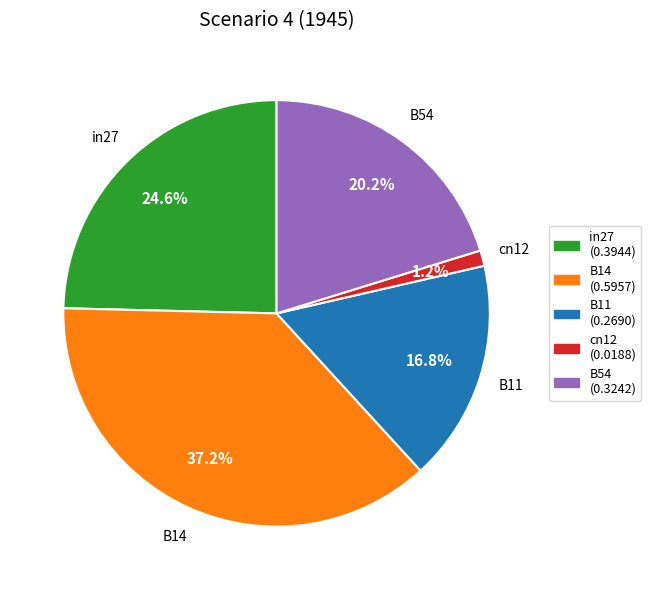

Rank the categories by value from highest to lowest.

B14, in27, B54, B11, cn12